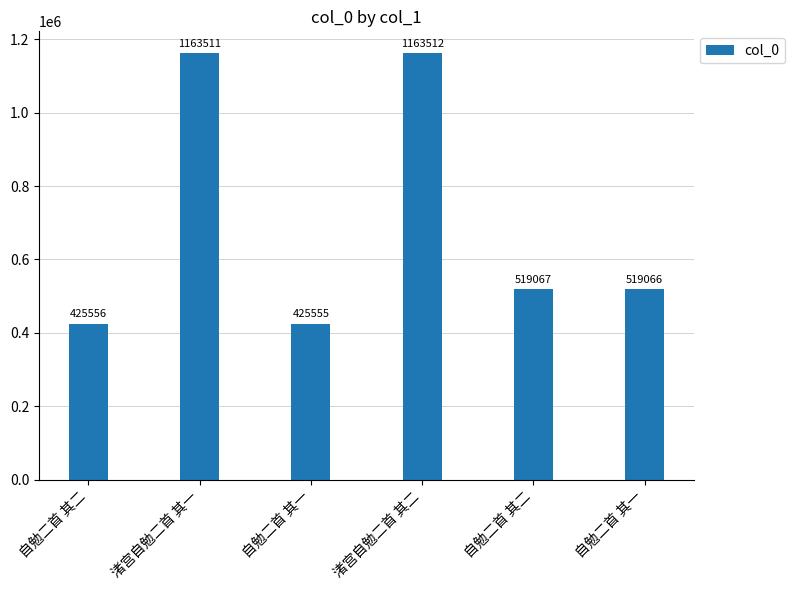

Rank the categories by value from highest to lowest.

渚宫自勉二首 其二, 渚宫自勉二首 其一, 自勉二首 其二, 自勉二首 其一, 自勉二首 其二, 自勉二首 其一